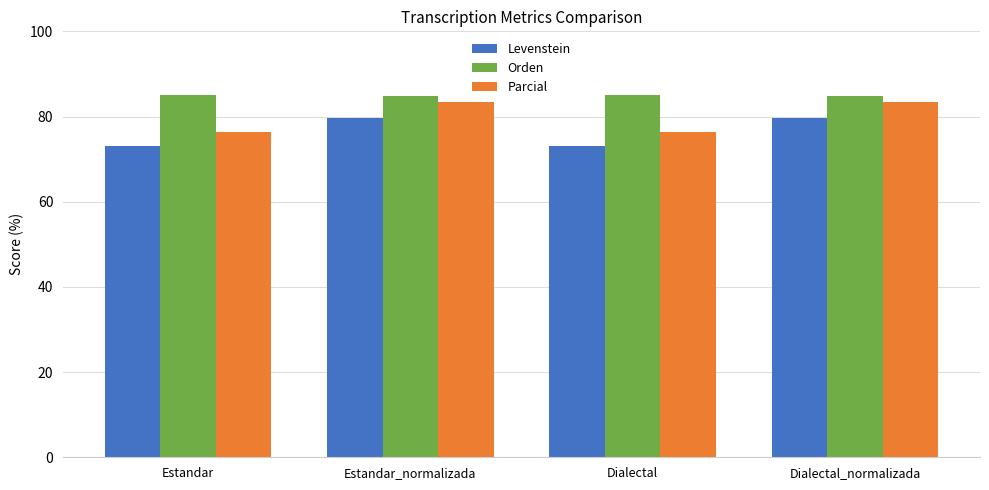

Rank the series by their average value, from lowest to highest.

Levenstein, Parcial, Orden